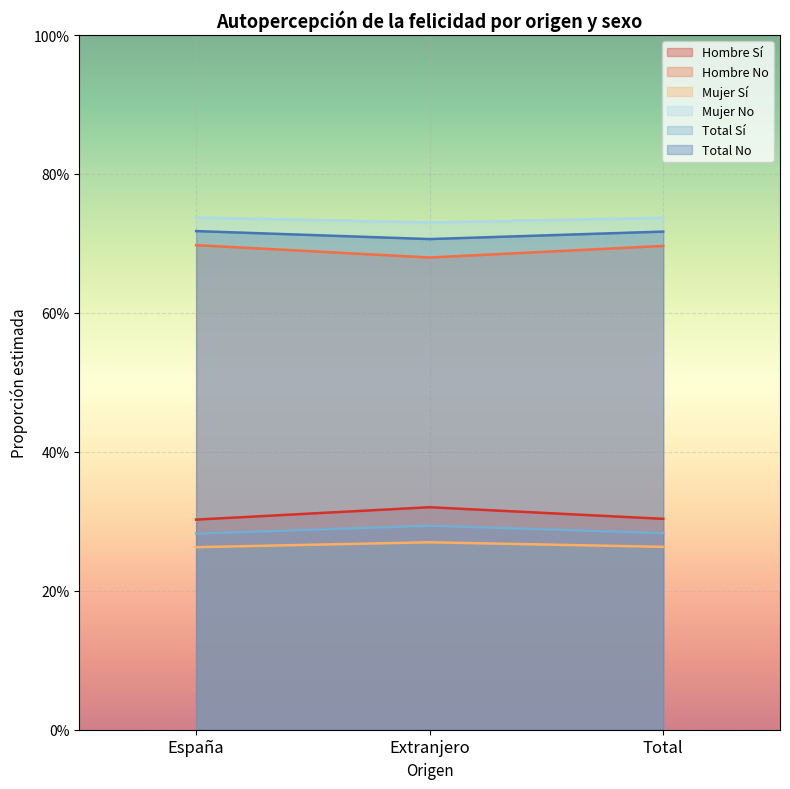

What is the label of the 3rd point from the left?

Total